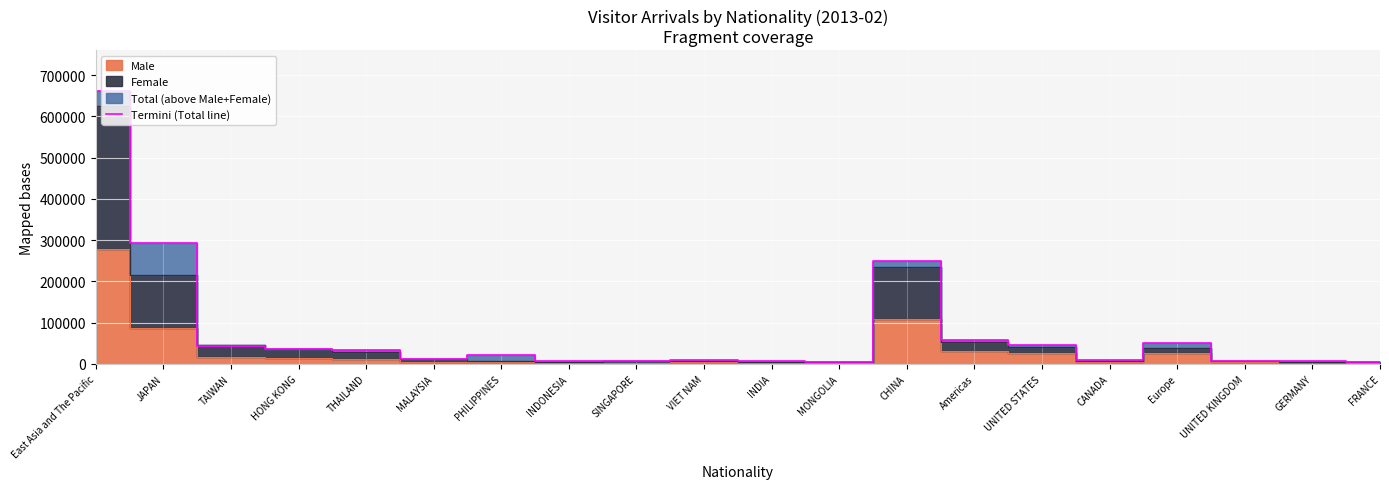

Where does the data first go above 22005?

East Asia and The Pacific